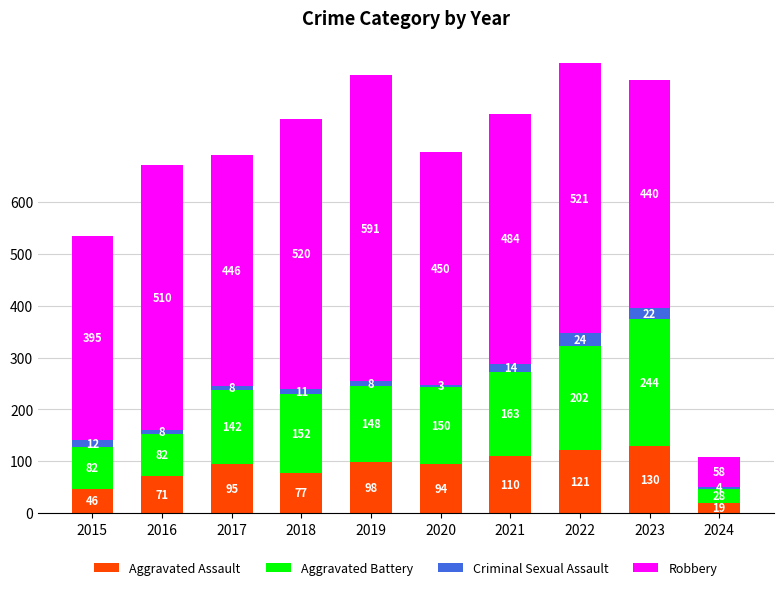

What is the highest value of the Aggravated Assault series?

130